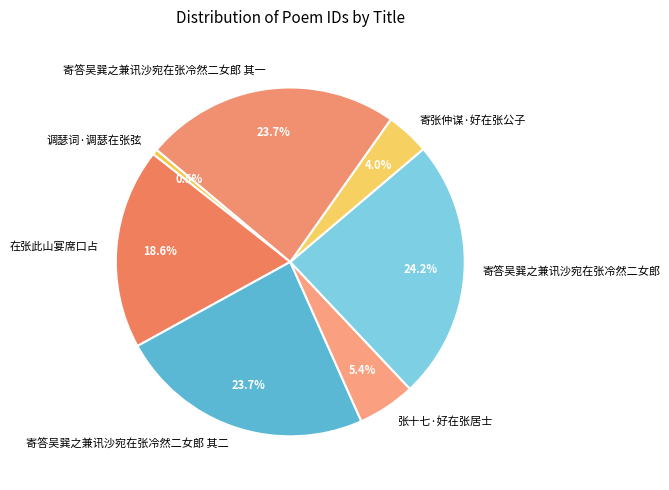

True or false: 在张此山宴席口占 accounts for 26% of the total.

False